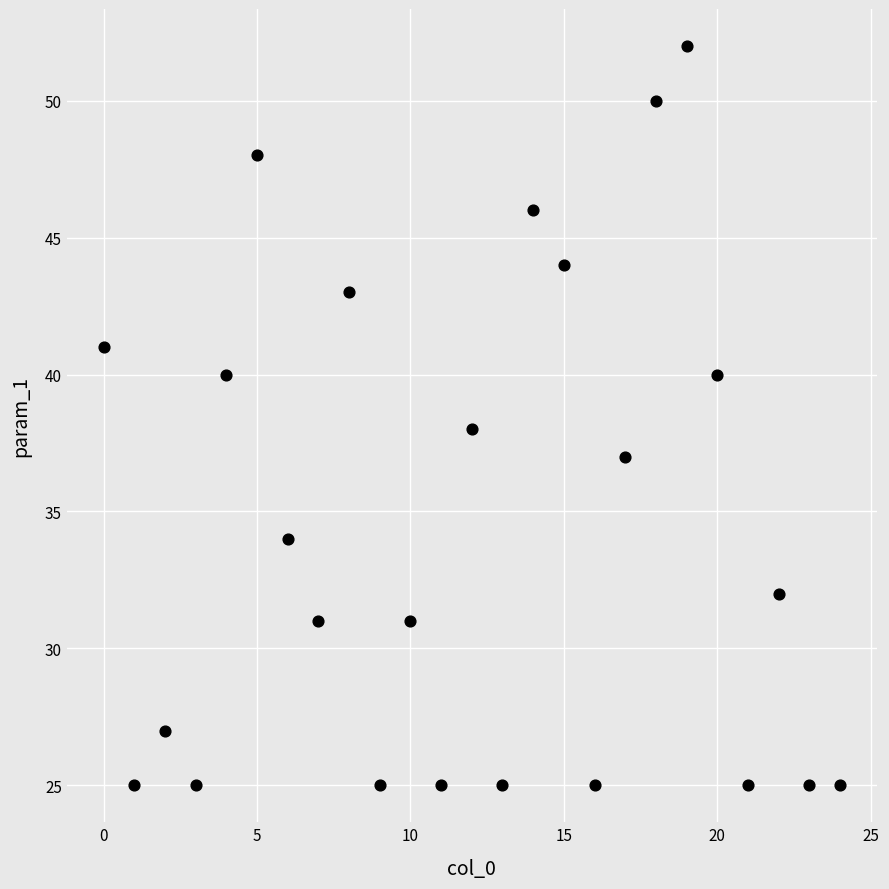

What is the range of Y values (max minus min)?

27